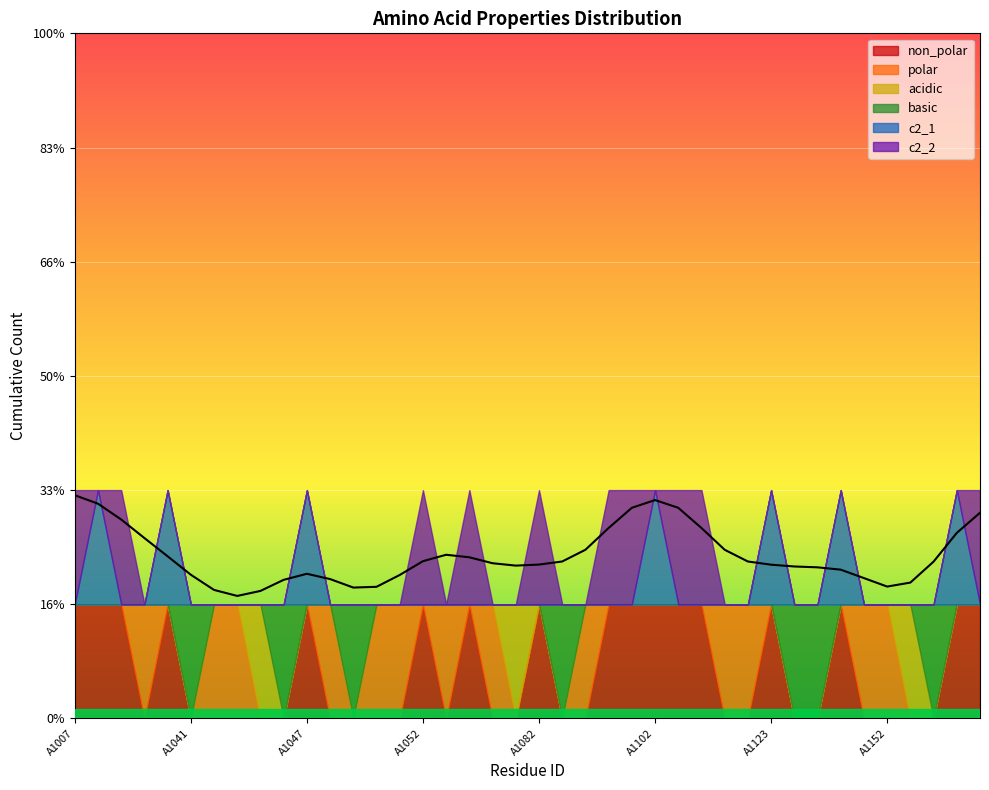

Reading left to right, what are all the values shown in this chart?

non_polar: A1007=1	A1009=1	A1010=1	A1011=0	A1012=1	A1041=0	A1042=0	A1043=0	A1045=0	A1046=0	A1047=1	A1048=0	A1049=0	A1050=0	A1051=0	A1052=1	A1054=0	A1055=1	A1080=0	A1081=0	A1082=1	A1083=0	A1099=0	A1100=1	A1101=1	A1102=1	A1103=1	A1104=1	A1105=0	A1122=0	A1123=1	A1124=0	A1125=0	A1126=1	A1127=0	A1152=0	A1153=0	A1154=0	A1155=1	A1163=1
polar: A1007=0	A1009=0	A1010=0	A1011=1	A1012=0	A1041=0	A1042=1	A1043=1	A1045=0	A1046=0	A1047=0	A1048=1	A1049=0	A1050=1	A1051=1	A1052=0	A1054=1	A1055=0	A1080=1	A1081=0	A1082=0	A1083=0	A1099=1	A1100=0	A1101=0	A1102=0	A1103=0	A1104=0	A1105=1	A1122=1	A1123=0	A1124=0	A1125=0	A1126=0	A1127=1	A1152=1	A1153=0	A1154=0	A1155=0	A1163=0
acidic: A1007=0	A1009=0	A1010=0	A1011=0	A1012=0	A1041=0	A1042=0	A1043=0	A1045=1	A1046=0	A1047=0	A1048=0	A1049=0	A1050=0	A1051=0	A1052=0	A1054=0	A1055=0	A1080=0	A1081=1	A1082=0	A1083=0	A1099=0	A1100=0	A1101=0	A1102=0	A1103=0	A1104=0	A1105=0	A1122=0	A1123=0	A1124=0	A1125=0	A1126=0	A1127=0	A1152=0	A1153=1	A1154=0	A1155=0	A1163=0
basic: A1007=0	A1009=0	A1010=0	A1011=0	A1012=0	A1041=1	A1042=0	A1043=0	A1045=0	A1046=1	A1047=0	A1048=0	A1049=1	A1050=0	A1051=0	A1052=0	A1054=0	A1055=0	A1080=0	A1081=0	A1082=0	A1083=1	A1099=0	A1100=0	A1101=0	A1102=0	A1103=0	A1104=0	A1105=0	A1122=0	A1123=0	A1124=1	A1125=1	A1126=0	A1127=0	A1152=0	A1153=0	A1154=1	A1155=0	A1163=0
c2_1: A1007=0	A1009=1	A1010=0	A1011=0	A1012=1	A1041=0	A1042=0	A1043=0	A1045=0	A1046=0	A1047=1	A1048=0	A1049=0	A1050=0	A1051=0	A1052=0	A1054=0	A1055=0	A1080=0	A1081=0	A1082=0	A1083=0	A1099=0	A1100=0	A1101=0	A1102=1	A1103=0	A1104=0	A1105=0	A1122=0	A1123=1	A1124=0	A1125=0	A1126=1	A1127=0	A1152=0	A1153=0	A1154=0	A1155=1	A1163=0
c2_2: A1007=1	A1009=0	A1010=1	A1011=0	A1012=0	A1041=0	A1042=0	A1043=0	A1045=0	A1046=0	A1047=0	A1048=0	A1049=0	A1050=0	A1051=0	A1052=1	A1054=0	A1055=1	A1080=0	A1081=0	A1082=1	A1083=0	A1099=0	A1100=1	A1101=1	A1102=0	A1103=1	A1104=1	A1105=0	A1122=0	A1123=0	A1124=0	A1125=0	A1126=0	A1127=0	A1152=0	A1153=0	A1154=0	A1155=0	A1163=1